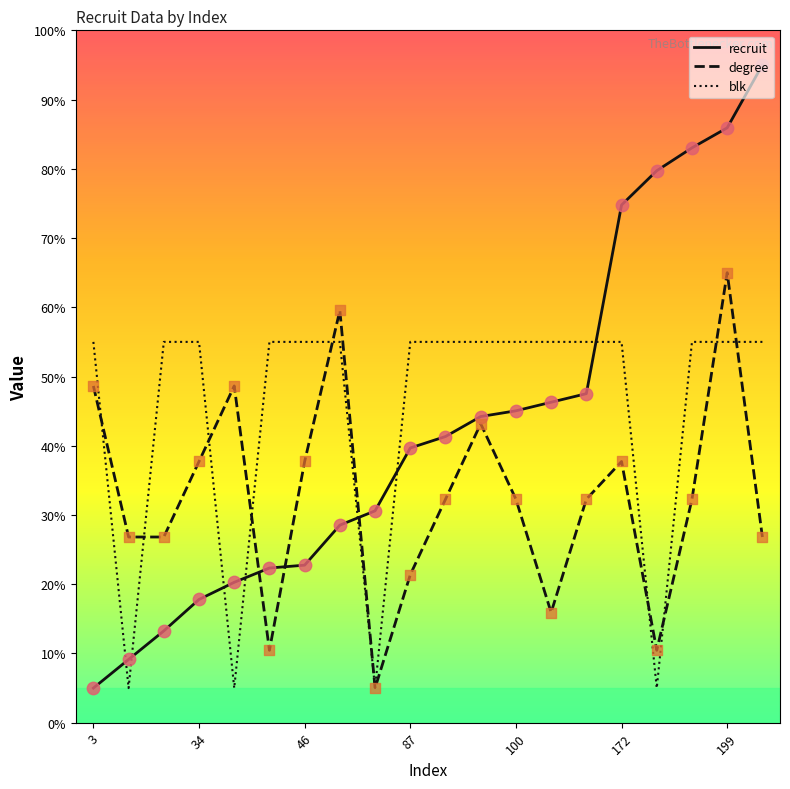

Which series has the widest spread of values?

recruit